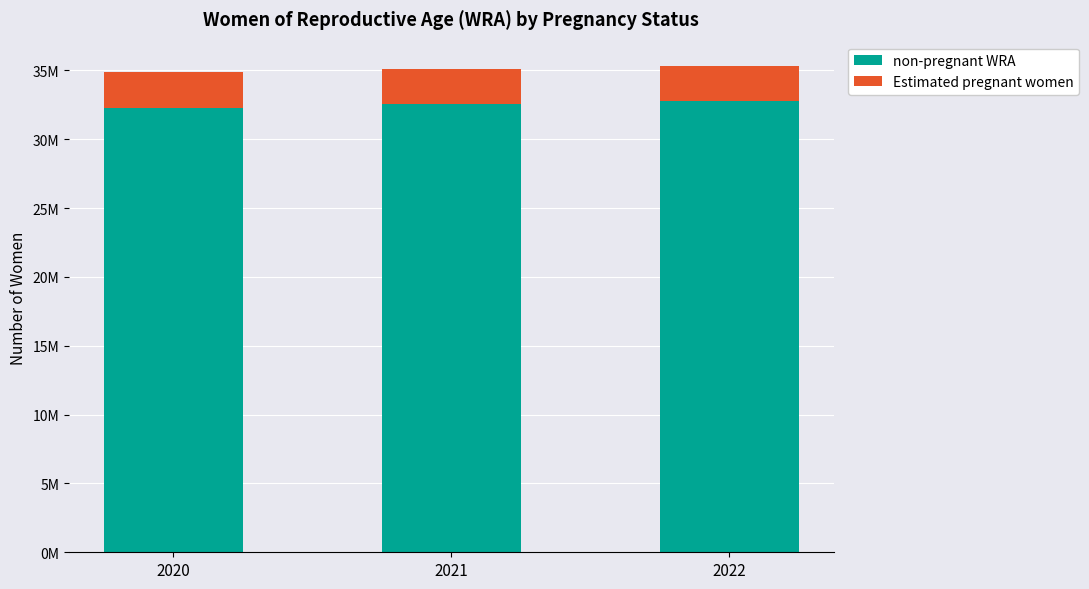

List the labels in order of non-pregnant WRA value, largest first.

2022, 2021, 2020